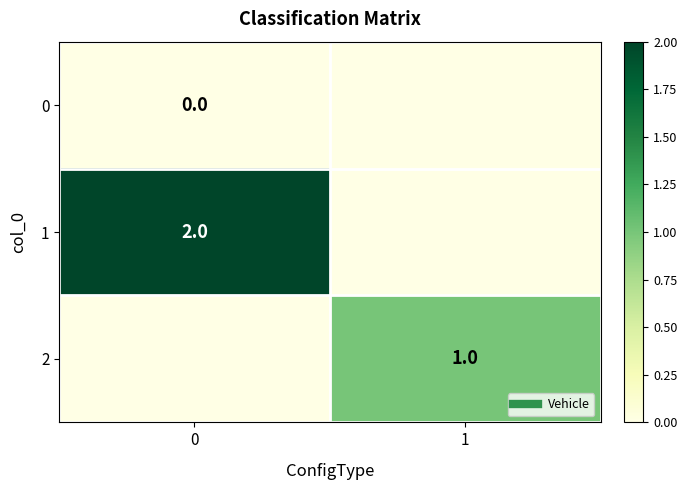

What is the highest value of the 1 series?

2